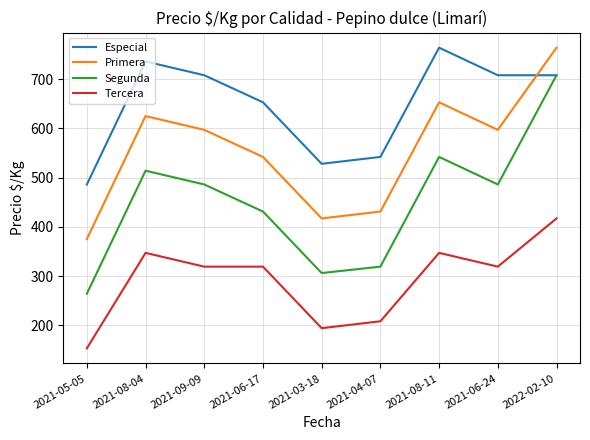

True or false: Tercera has a value of 639 at 2022-02-10.

False